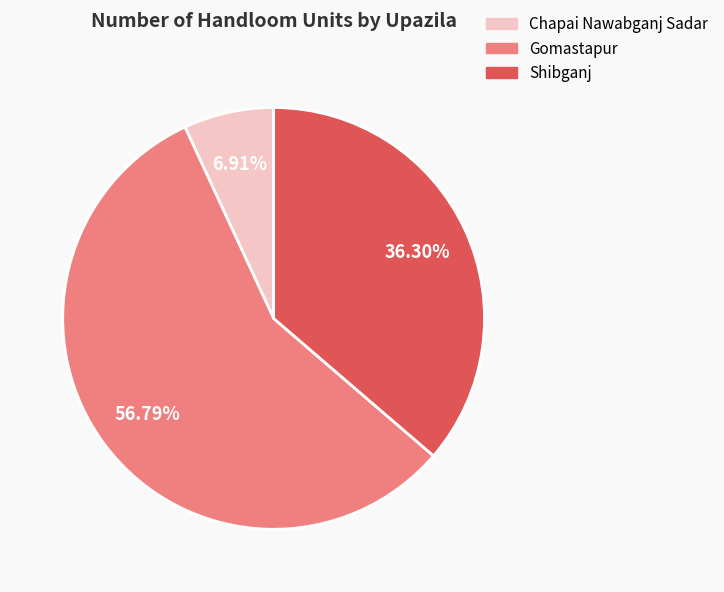

To the nearest percent, what is the combined percentage of Gomastapur and Shibganj?

93%